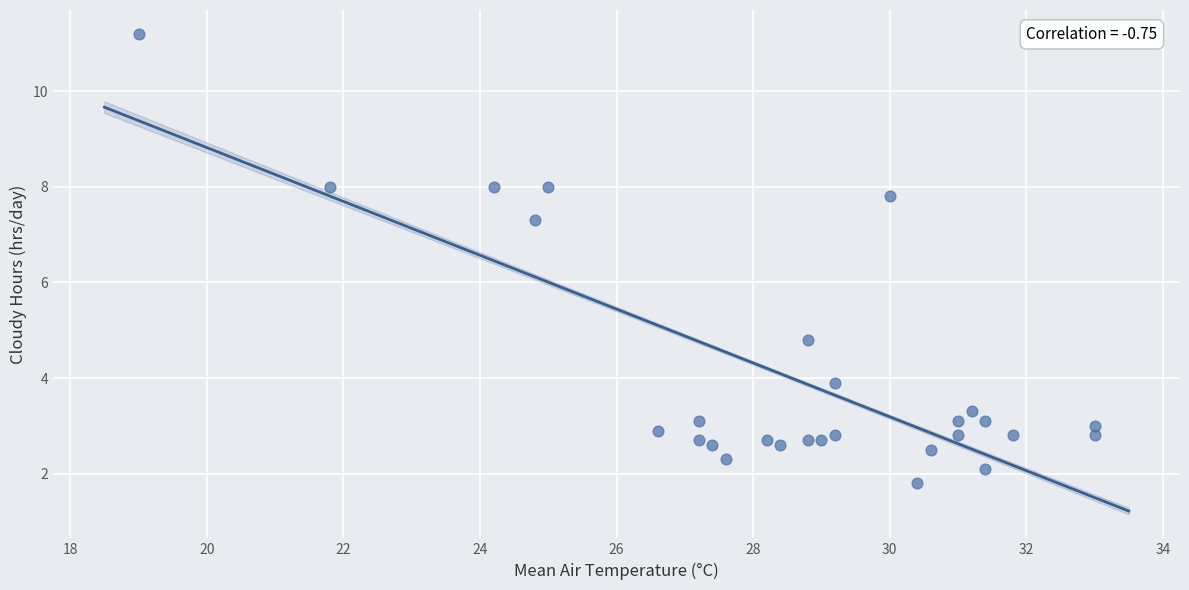

What is the range of Y values (max minus min)?

9.4